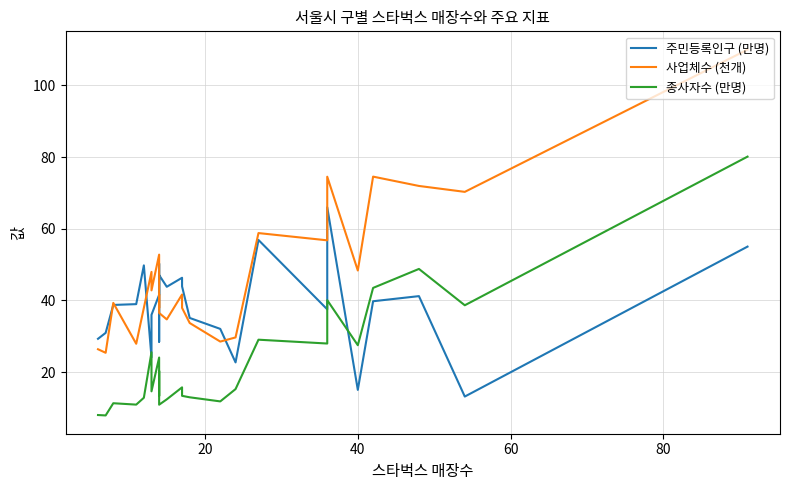

What is the maximum value shown in the chart?

110.0